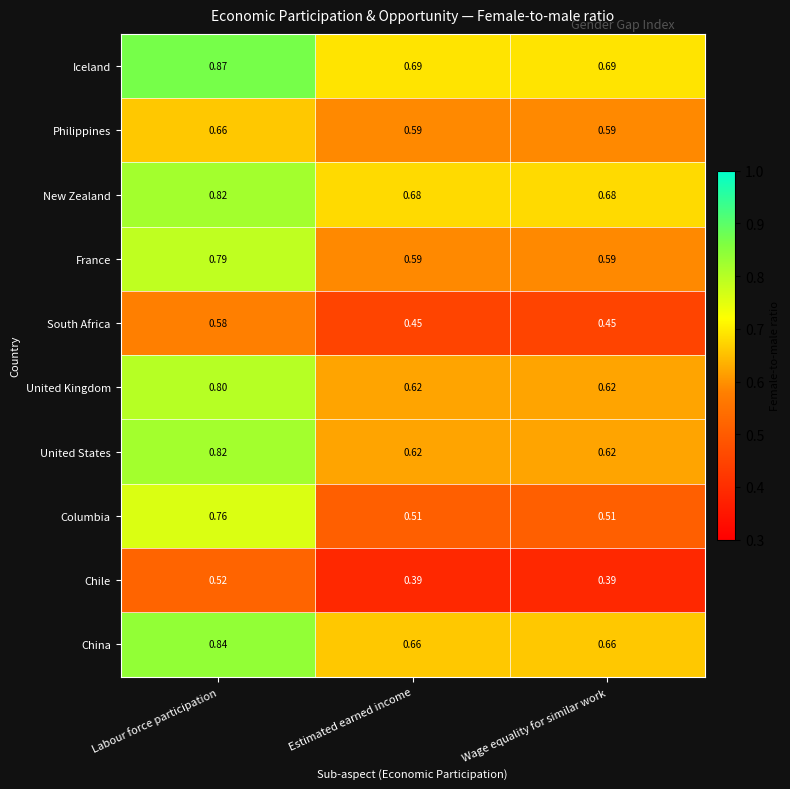

Which series has the largest total across all categories?

Iceland